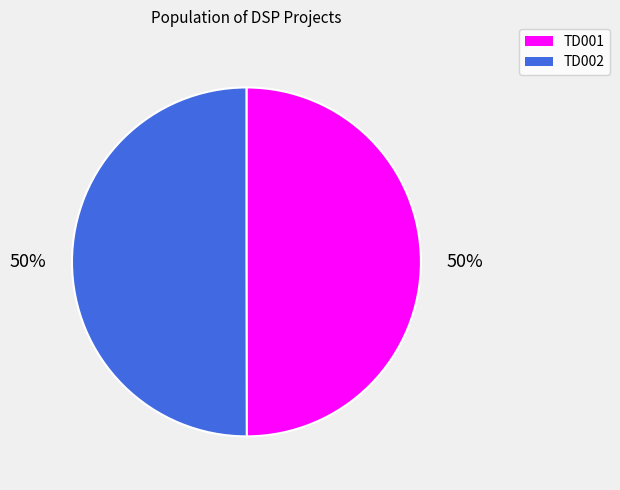

Is the sum of TD001 and TD002 greater than half?

Yes